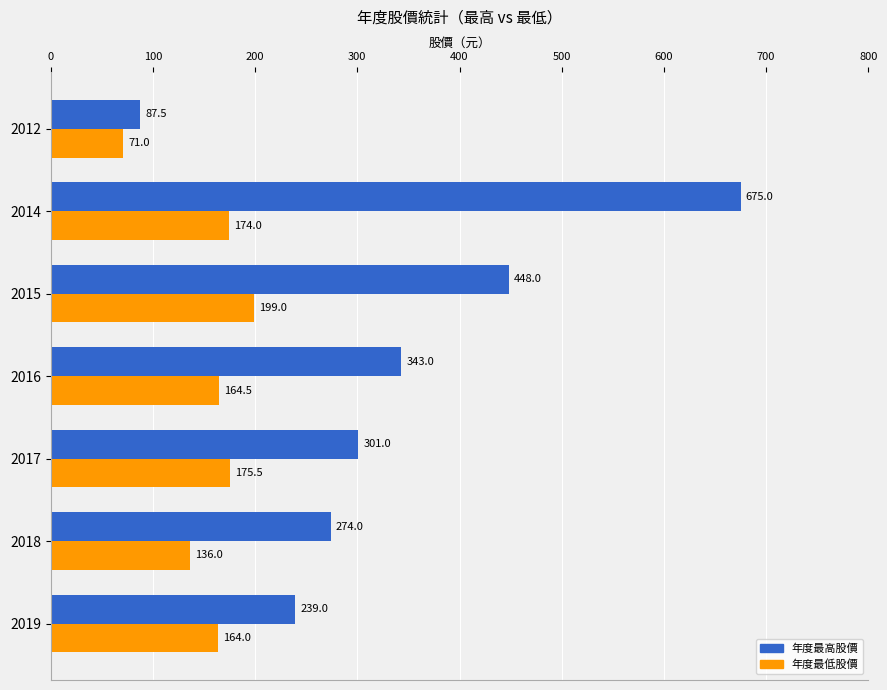

At which label does 年度最高股價 reach its peak?

2014